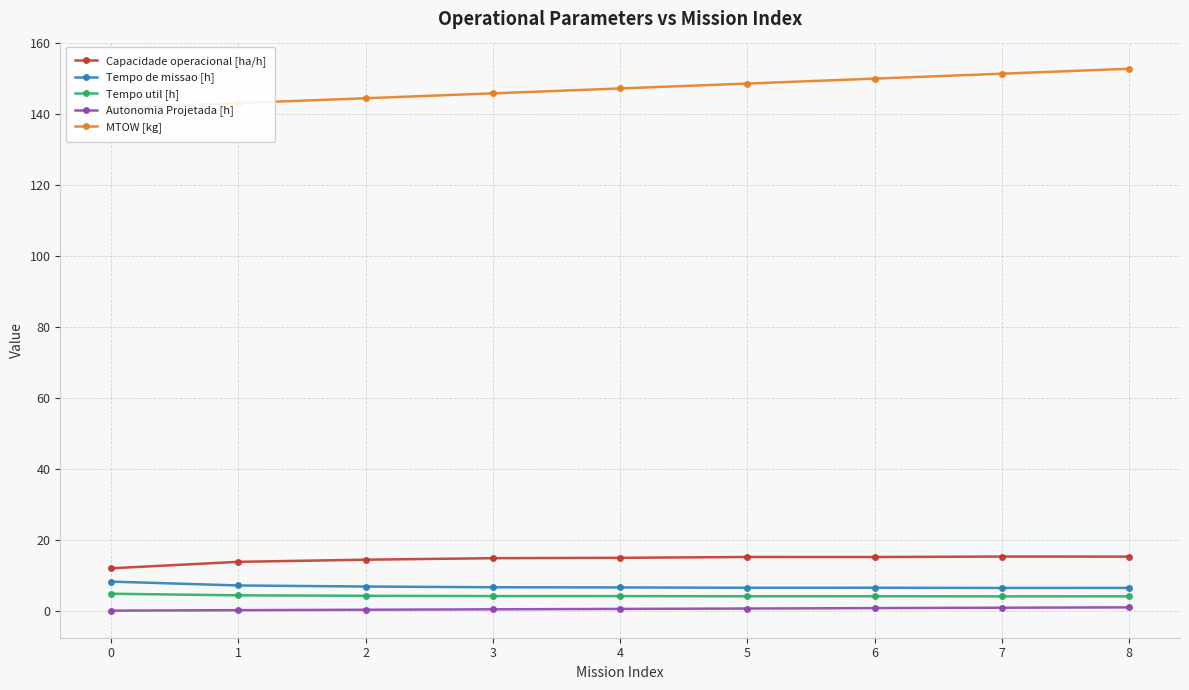

Which label corresponds to the largest value in the chart?

8